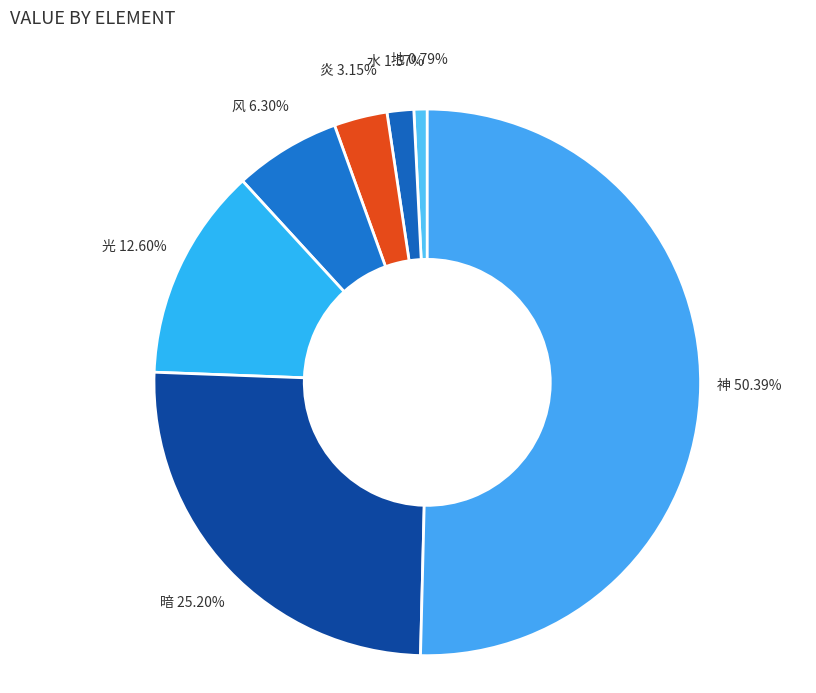

To the nearest percent, what portion does 神 represent?

50%